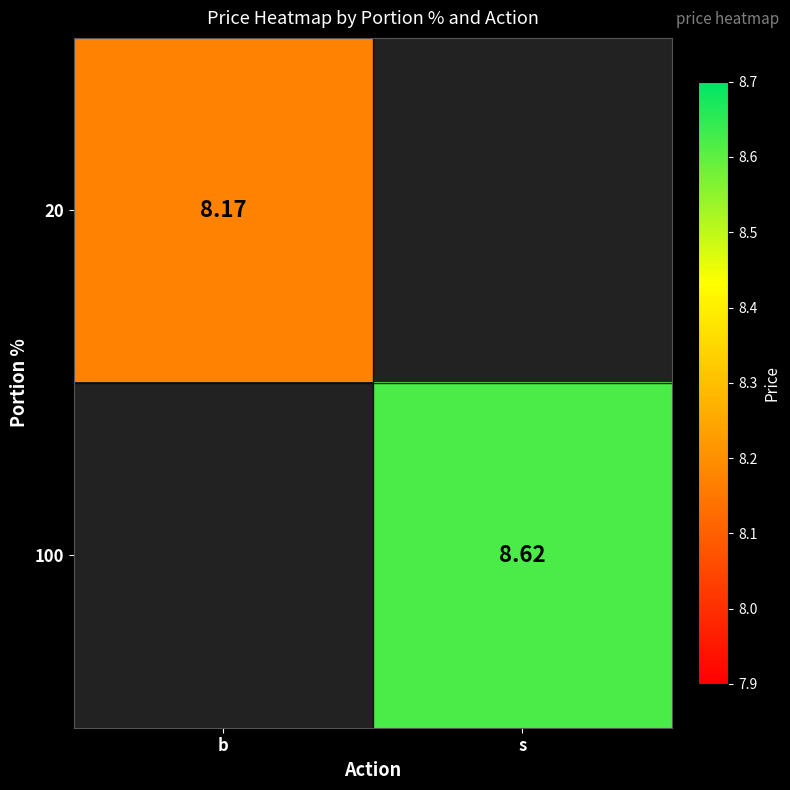

Is the value of 20 at b greater than the value of 100 at s?

No